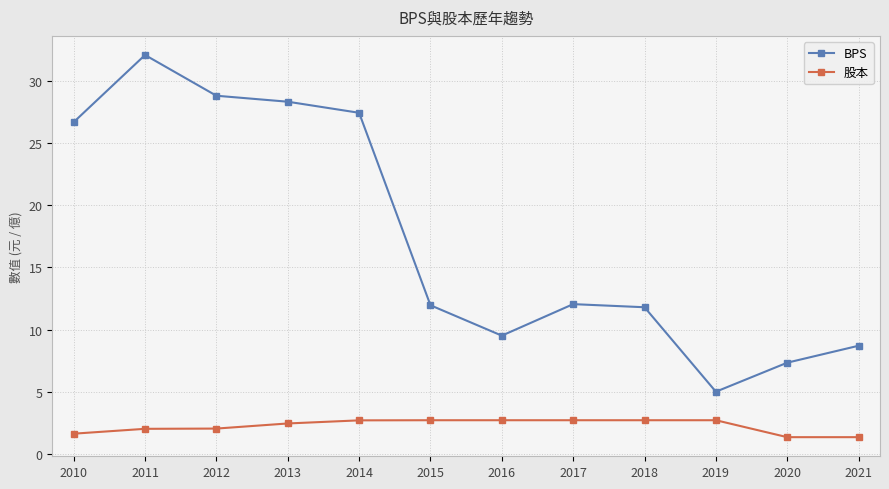

The BPS series shows 2.0 at 2020. True or false?

False